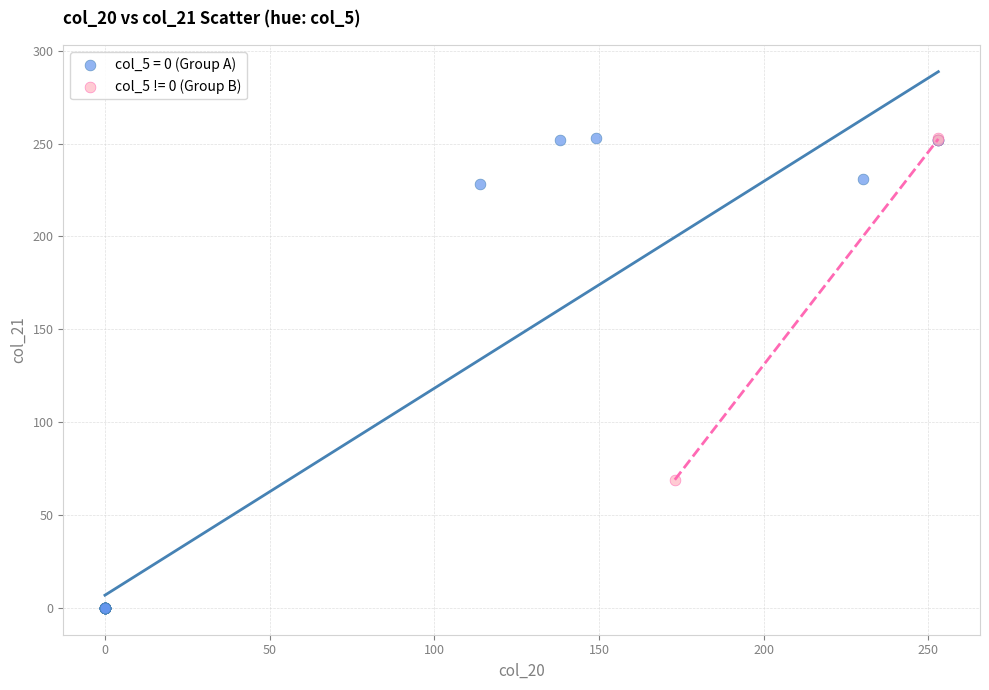

Which series has the largest Y range (max minus min)?

col_5 = 0 (Group A)